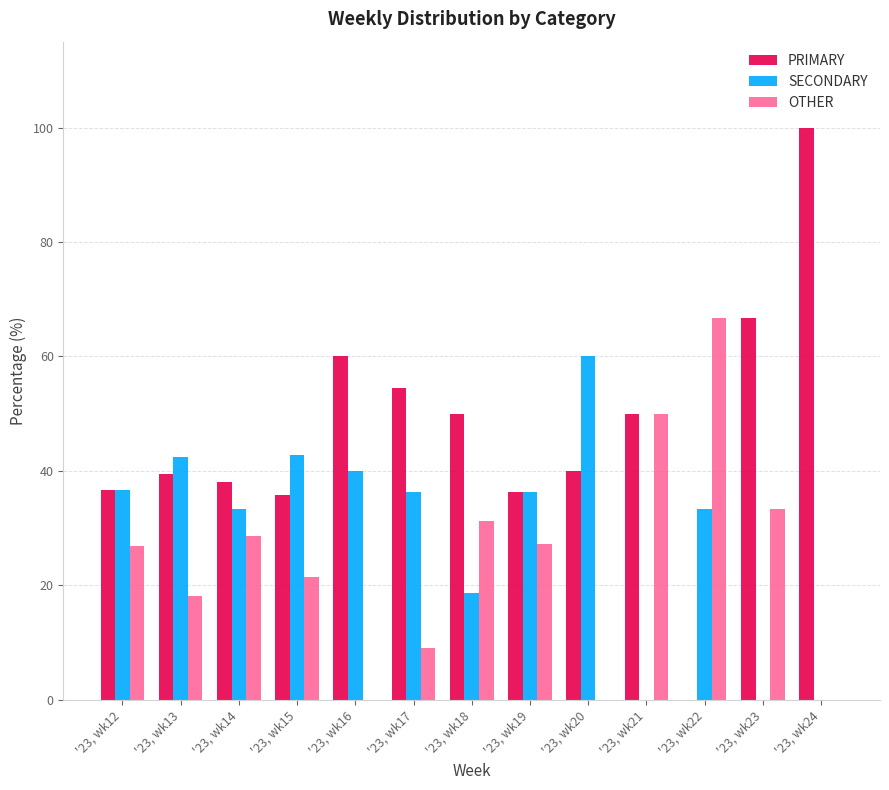

Which series has the largest total across all categories?

PRIMARY